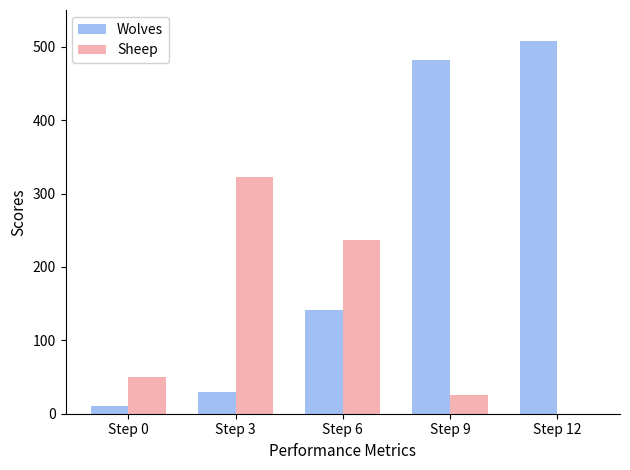

Which series has the largest total across all categories?

Wolves